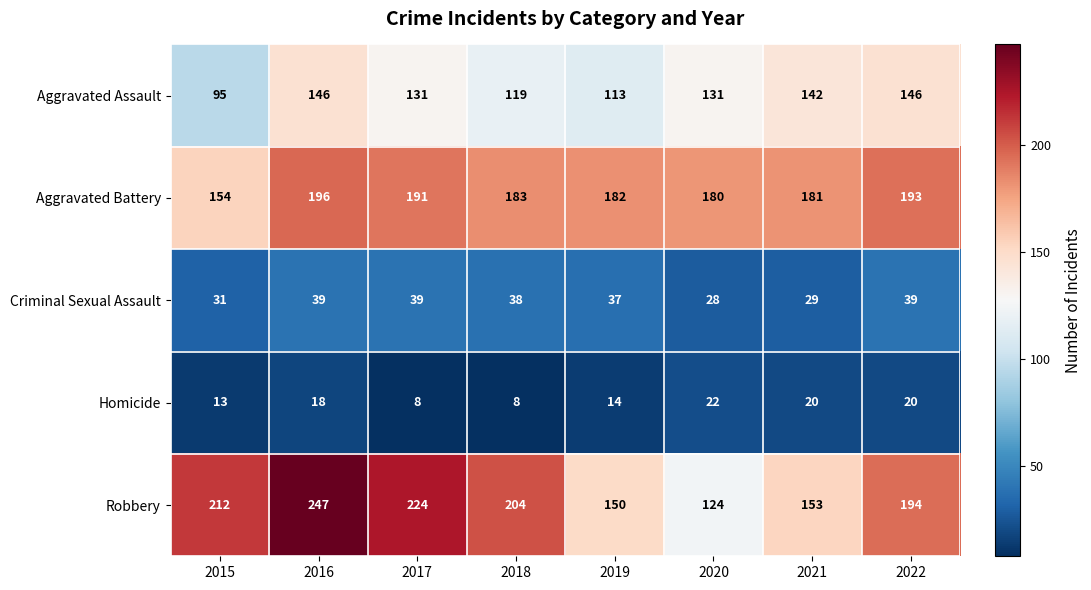

Rank the series by their maximum value, from lowest to highest.

Homicide, Criminal Sexual Assault, Aggravated Assault, Aggravated Battery, Robbery